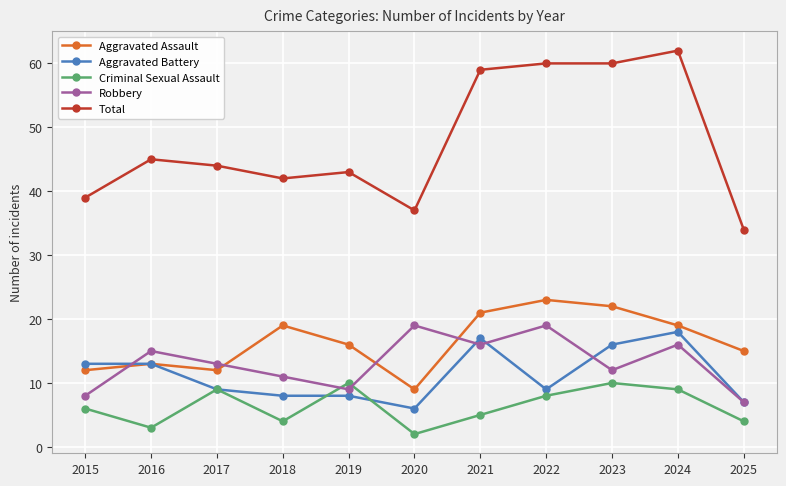

Reading left to right, list all the values displayed in this chart.

Aggravated Assault: 12	13	12	19	16	9	21	23	22	19	15
Aggravated Battery: 13	13	9	8	8	6	17	9	16	18	7
Criminal Sexual Assault: 6	3	9	4	10	2	5	8	10	9	4
Robbery: 8	15	13	11	9	19	16	19	12	16	7
Total: 39	45	44	42	43	37	59	60	60	62	34